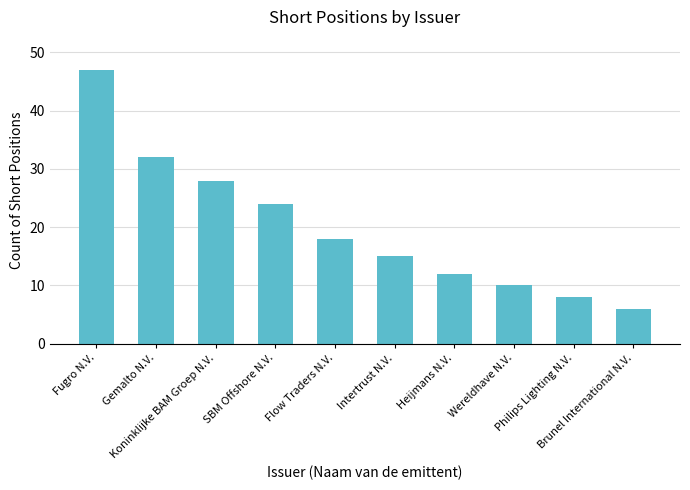

True or false: the data shows 18 at Flow Traders N.V..

True